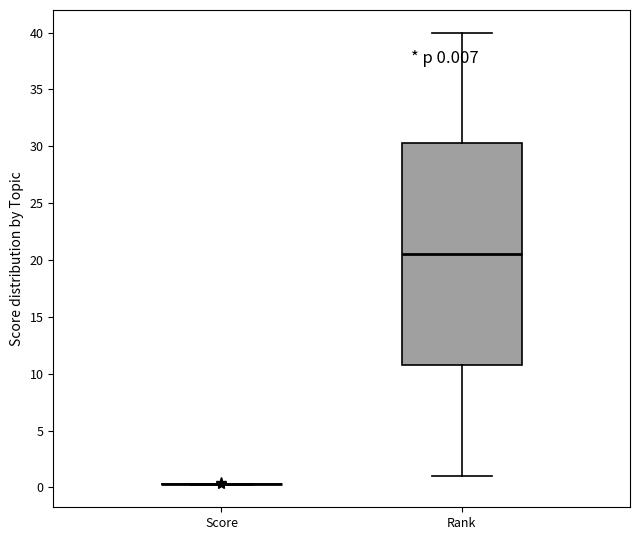

Which box is the tallest, from its lower edge to its upper edge?

Rank